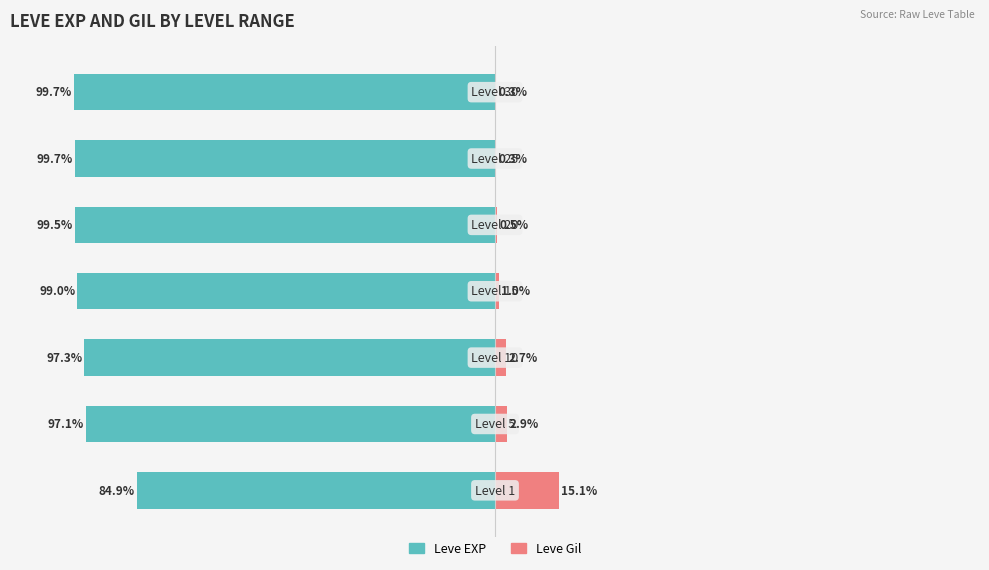

At how many categories does at least one series exceed -33?

7